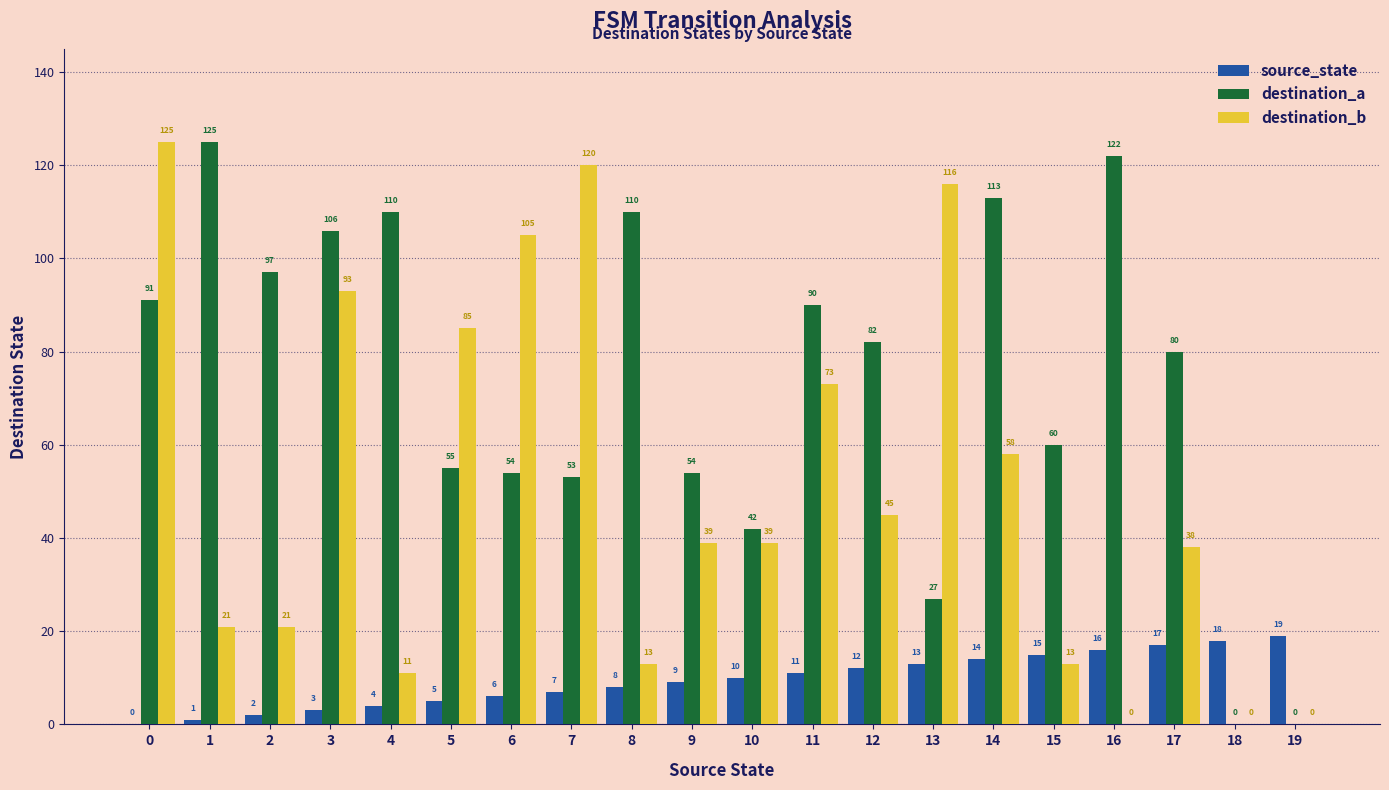

Which category has the highest value in the source_state series?

19